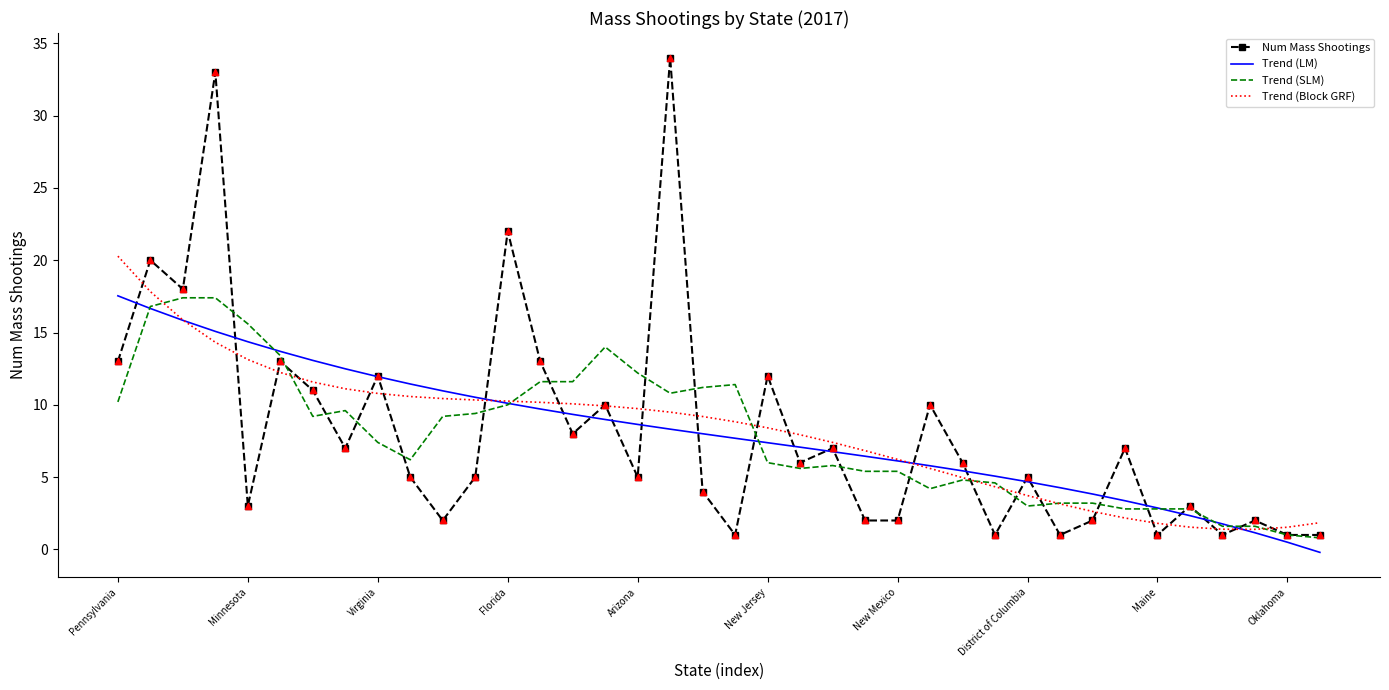

Which series has the widest spread of values?

Num Mass Shootings